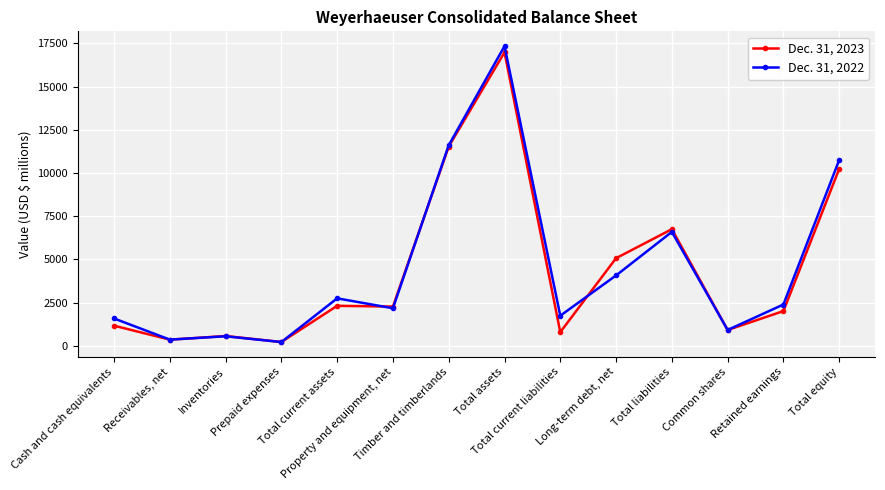

Rank the series by their average value, from highest to lowest.

Dec. 31, 2022, Dec. 31, 2023